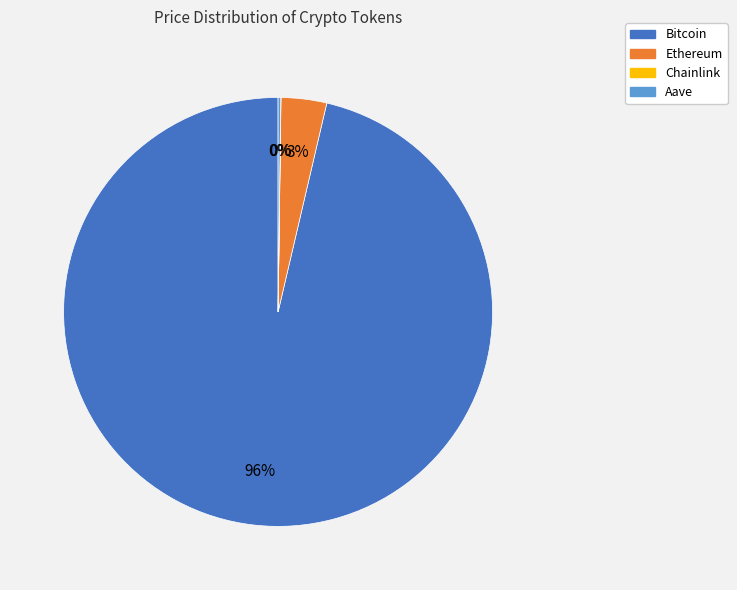

Which category has the biggest portion of the pie?

Bitcoin